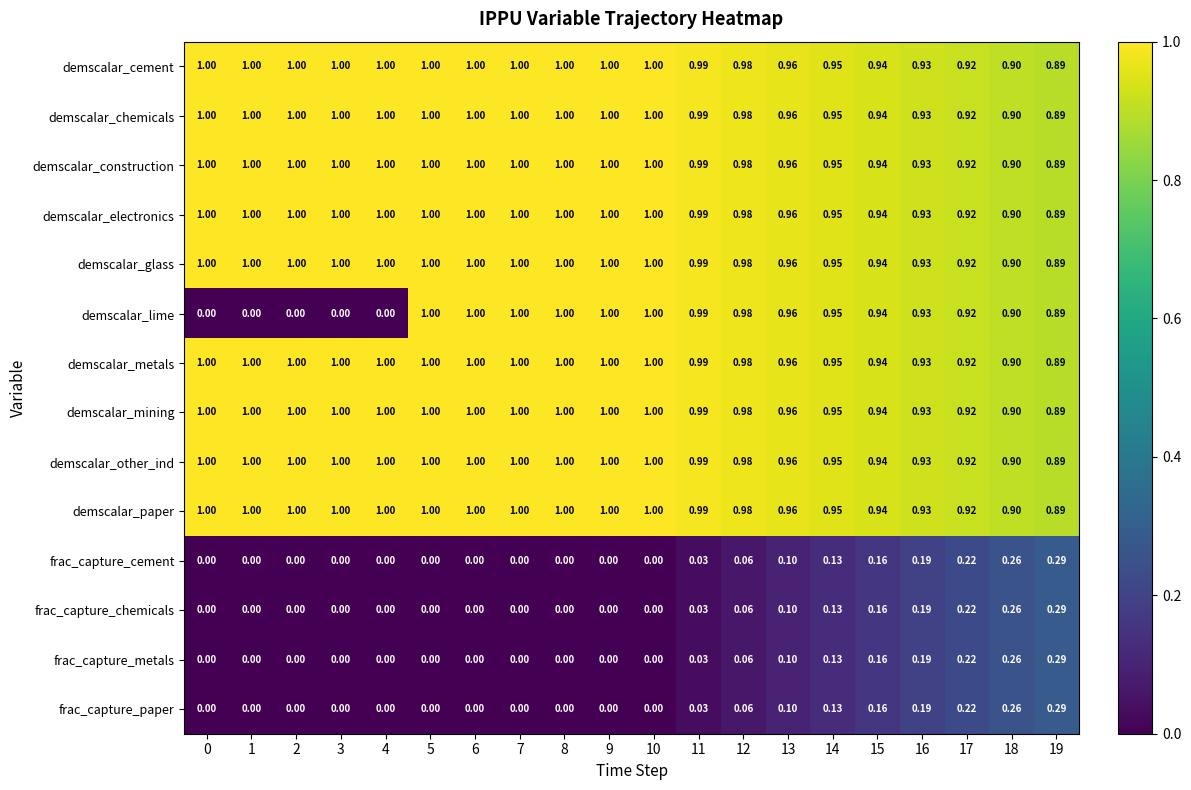

Between 4 and 16, which series saw the biggest shift?

demscalar_lime